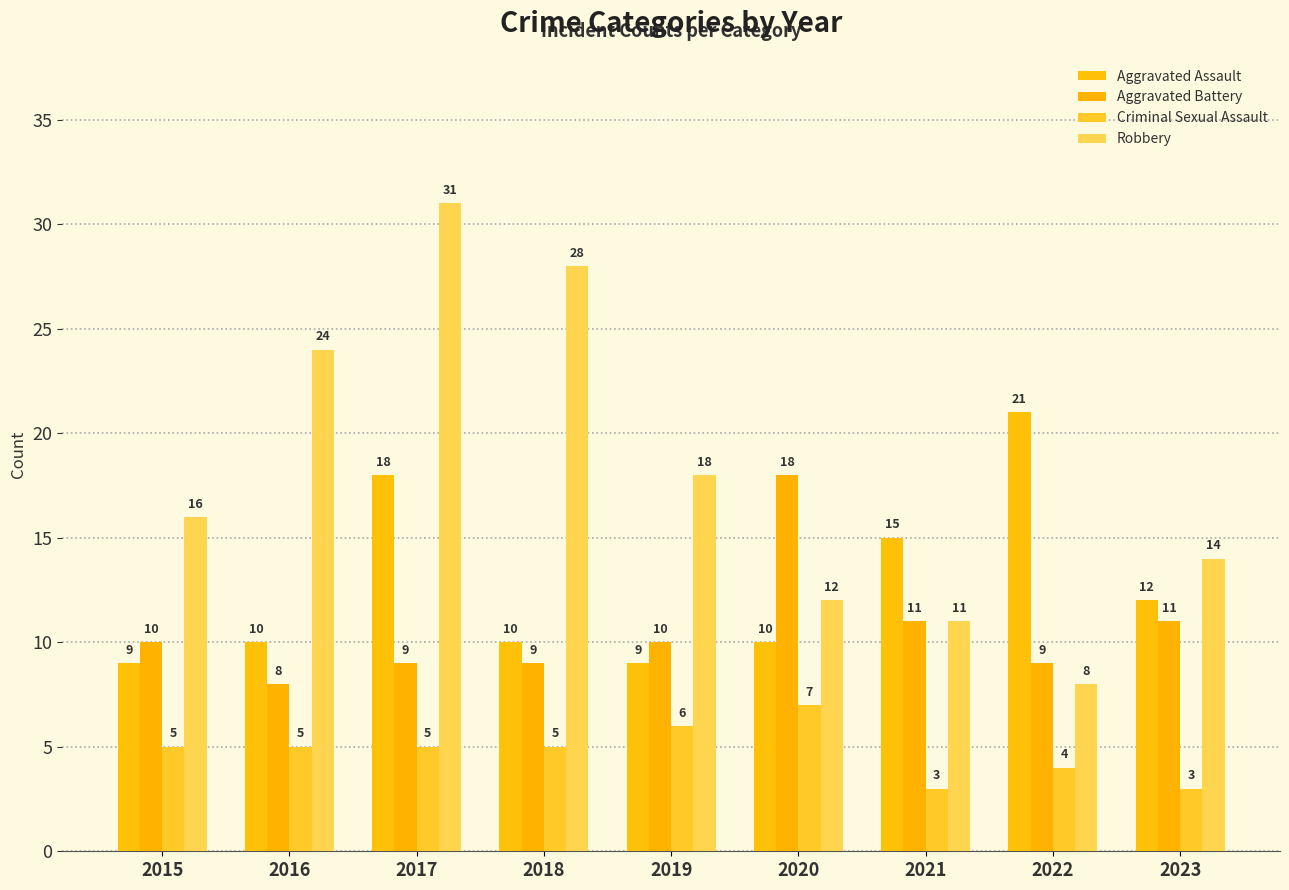

Which category has the lowest value in the Robbery series?

2022